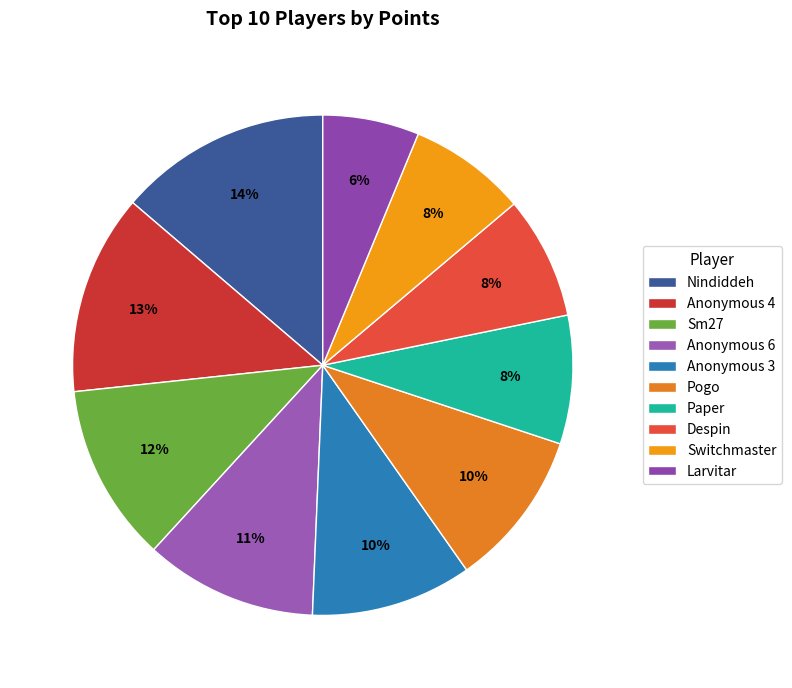

The Sm27 slice represents 12% of the pie. True or false?

True